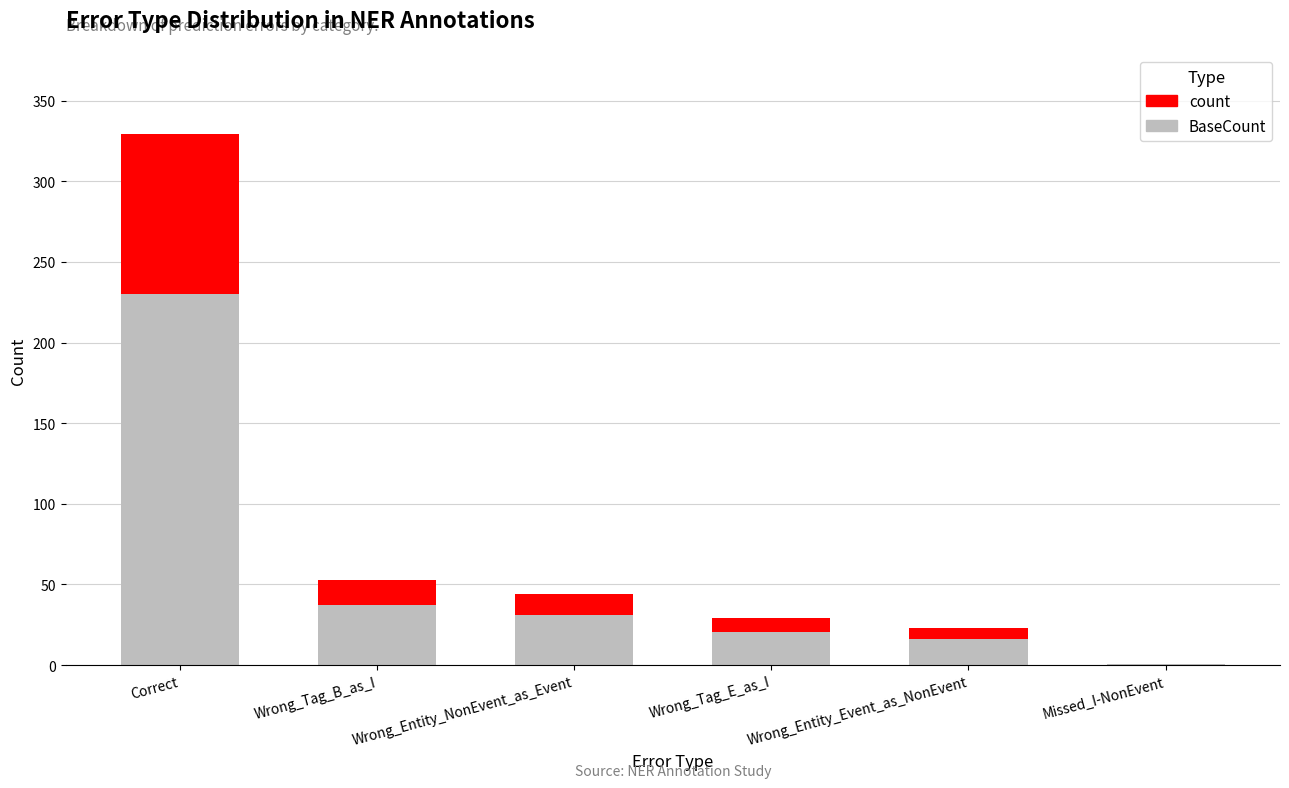

How many data points does each series have?

6